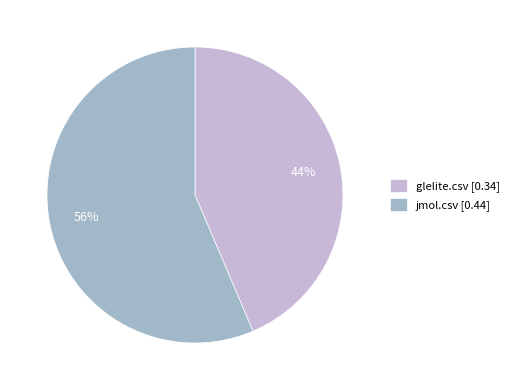

Do jmol.csv [0.44] and glelite.csv [0.34] together represent more than half of the pie?

Yes